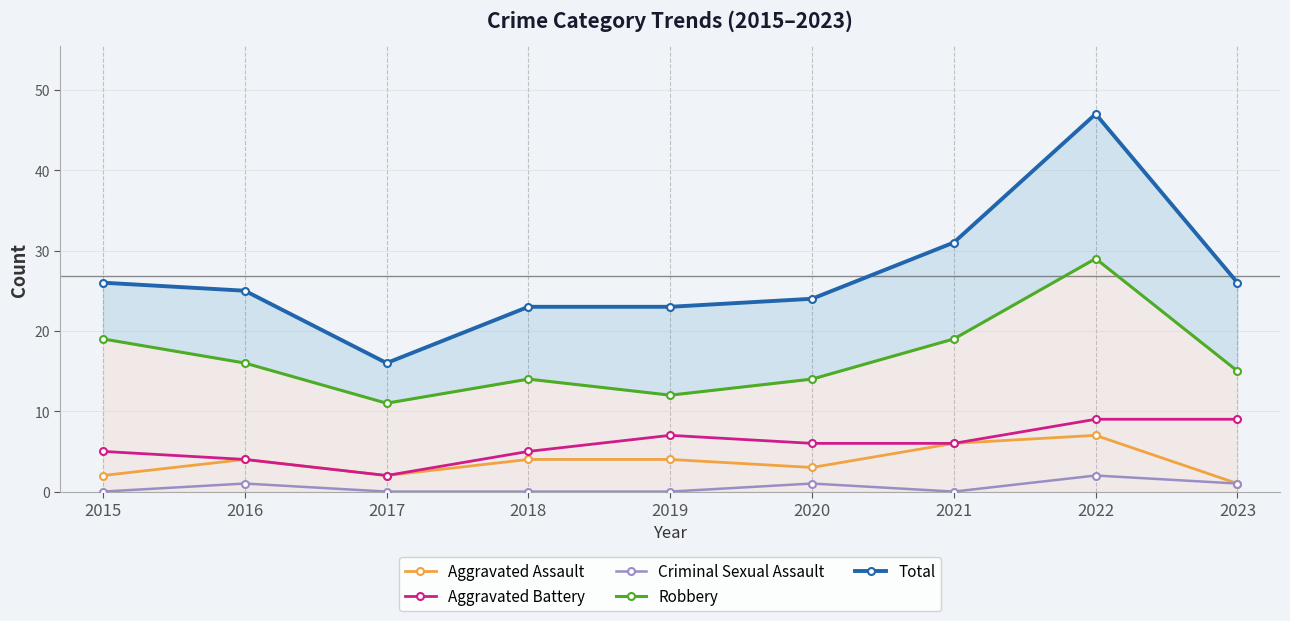

List the series in order of their peak value, lowest first.

Criminal Sexual Assault, Aggravated Assault, Aggravated Battery, Robbery, Total